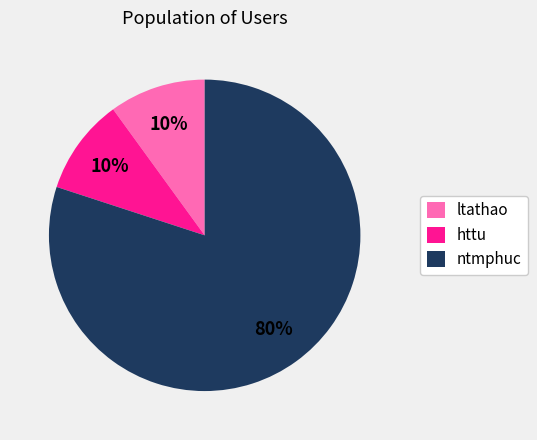

The httu slice represents 10% of the pie. True or false?

True